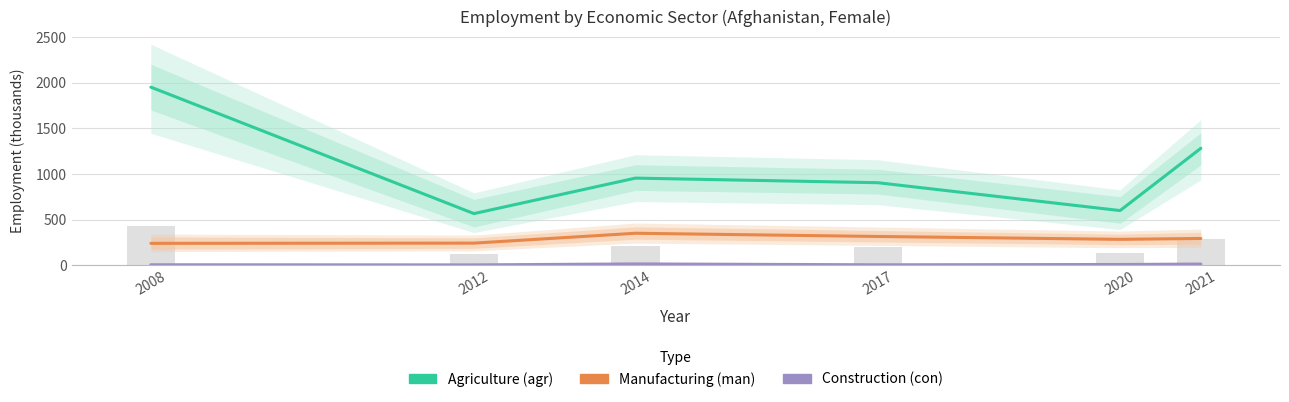

How many groups of bars are there?

6